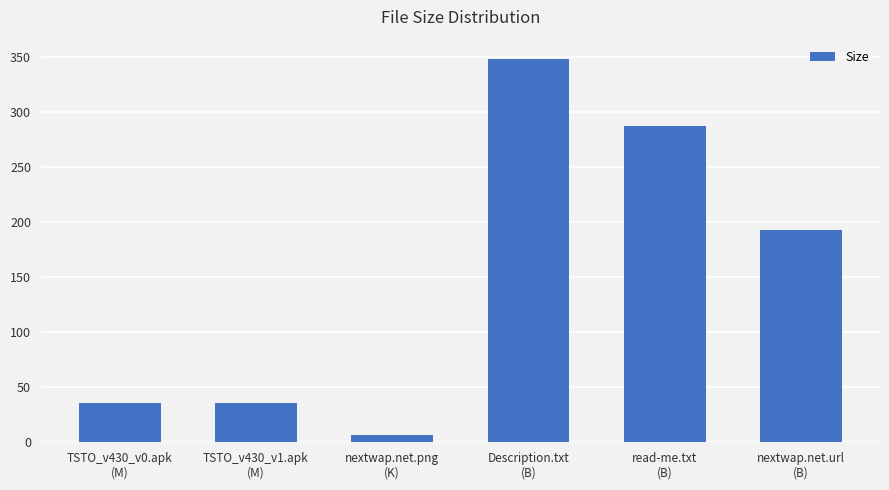

Between TSTO_v430_v0.apk
(M) and read-me.txt
(B), which is larger?

read-me.txt
(B)